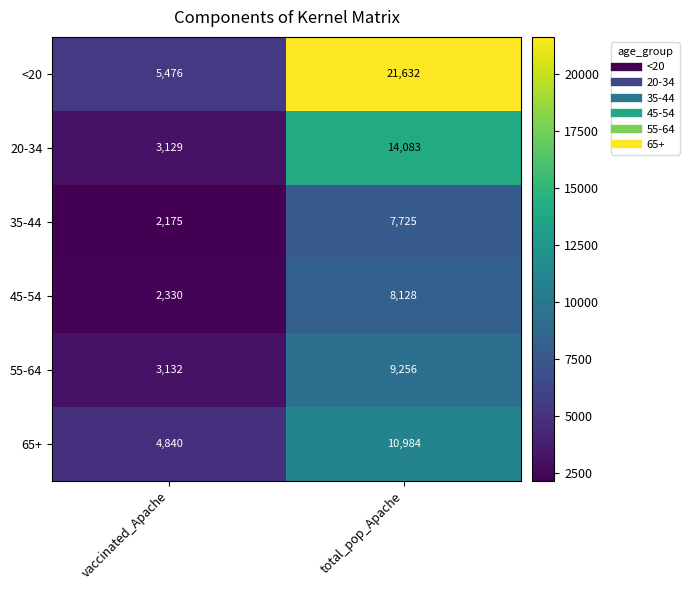

Which category has the highest value in the <20 series?

total_pop_Apache